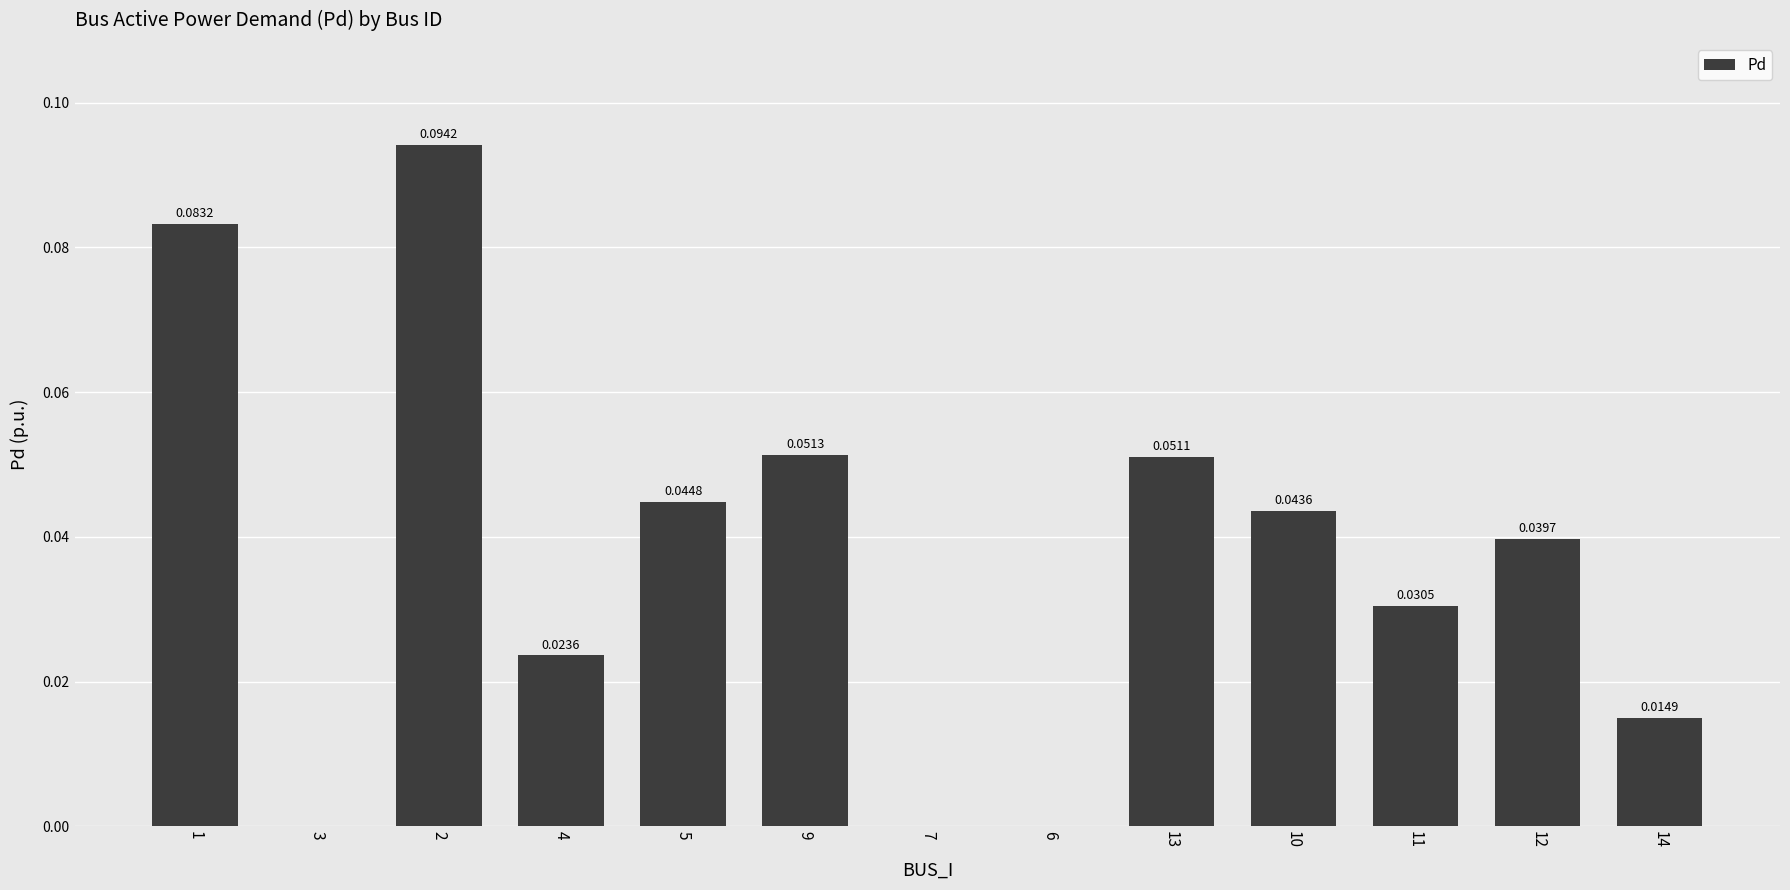

How many data points are above 0?

10